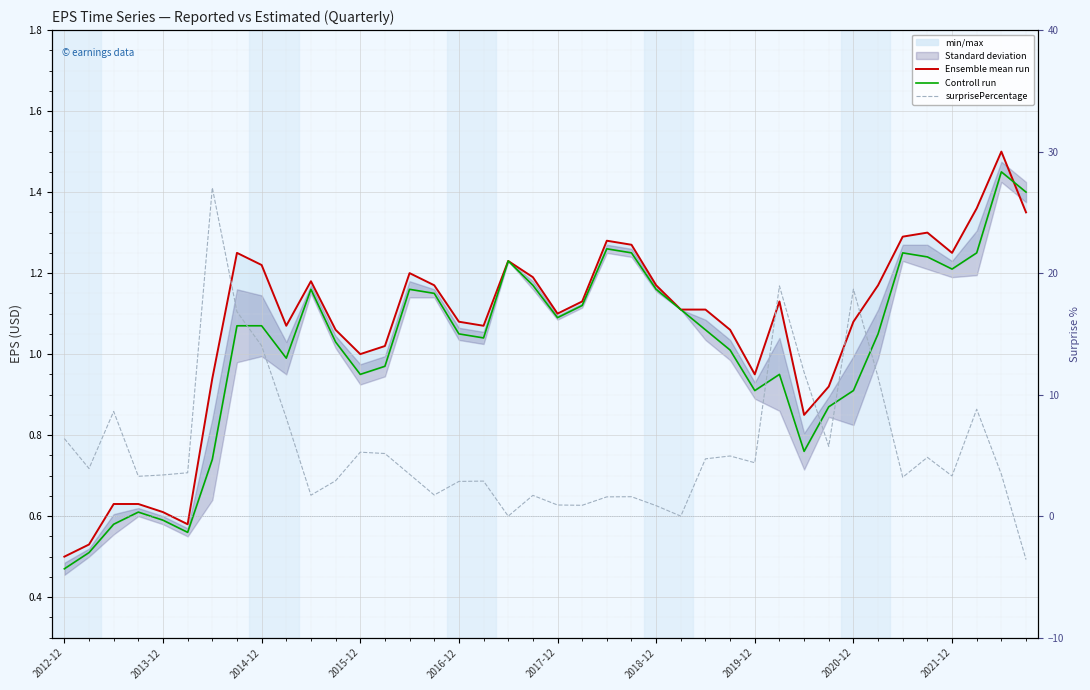

True or false: Ensemble mean run has a value of 1.1 at 2016-12.

True